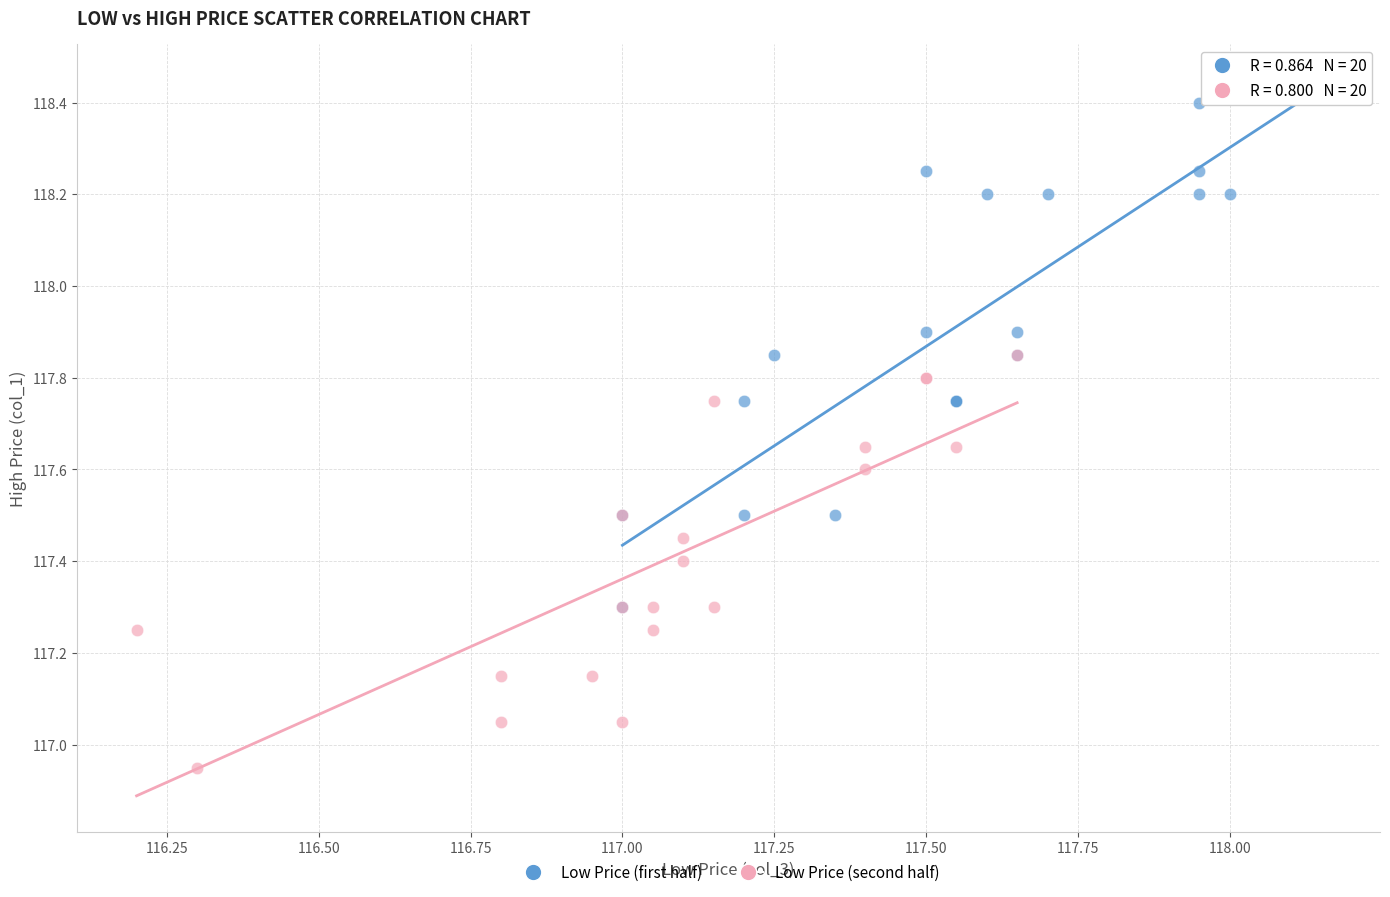

Which series contains the highest Y value?

Low Price (first half)